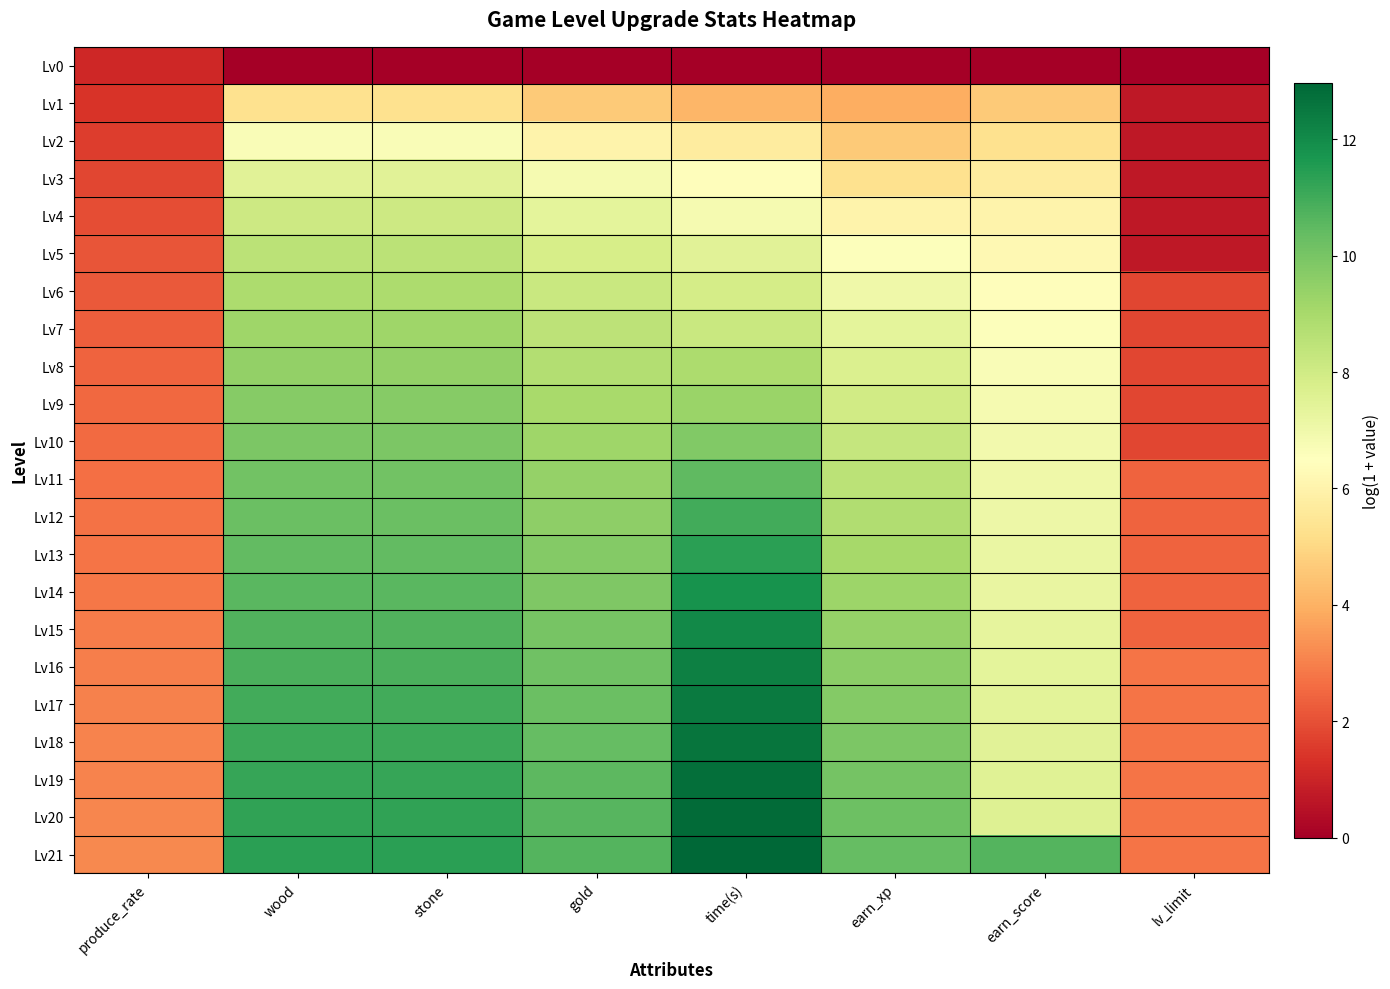

Count the number of data series in this chart.

22